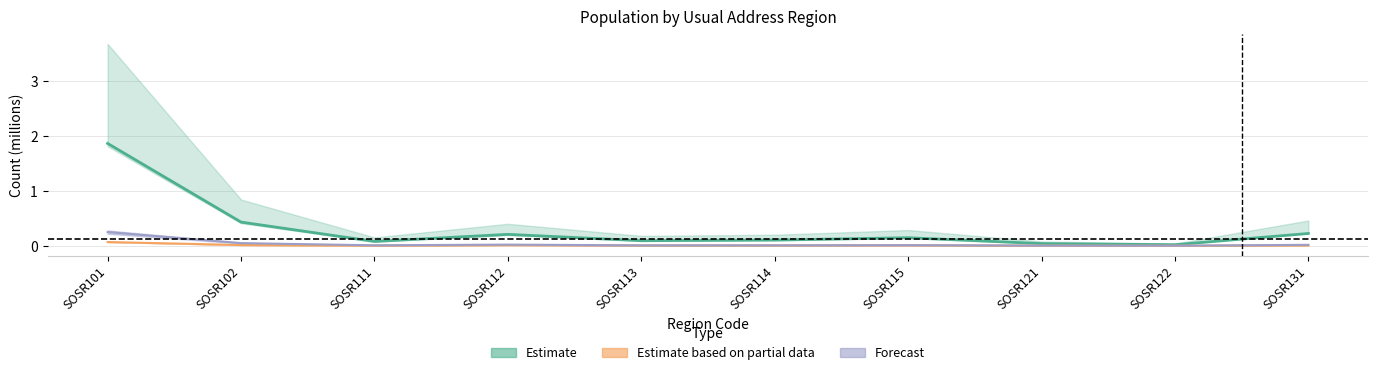

The Same_F series shows 0.1 at SOSR101. True or false?

False